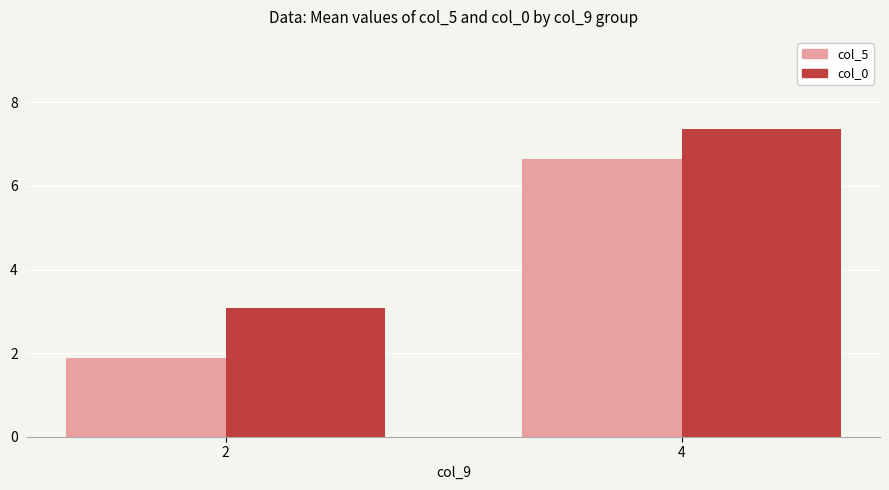

What is the total value across all series at 2?

5.0